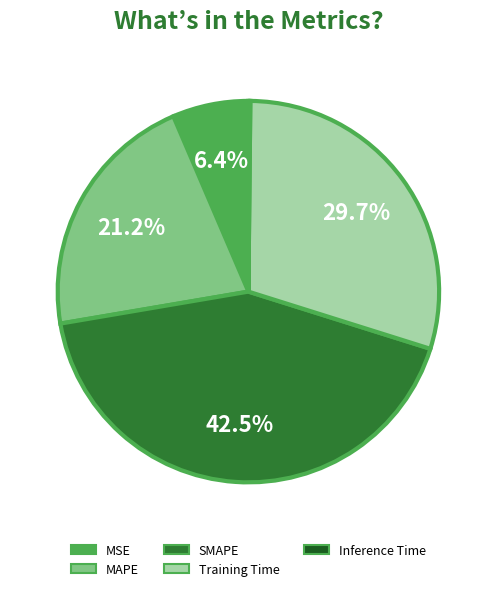

What percentage is the Training Time slice, to the nearest percent?

30%